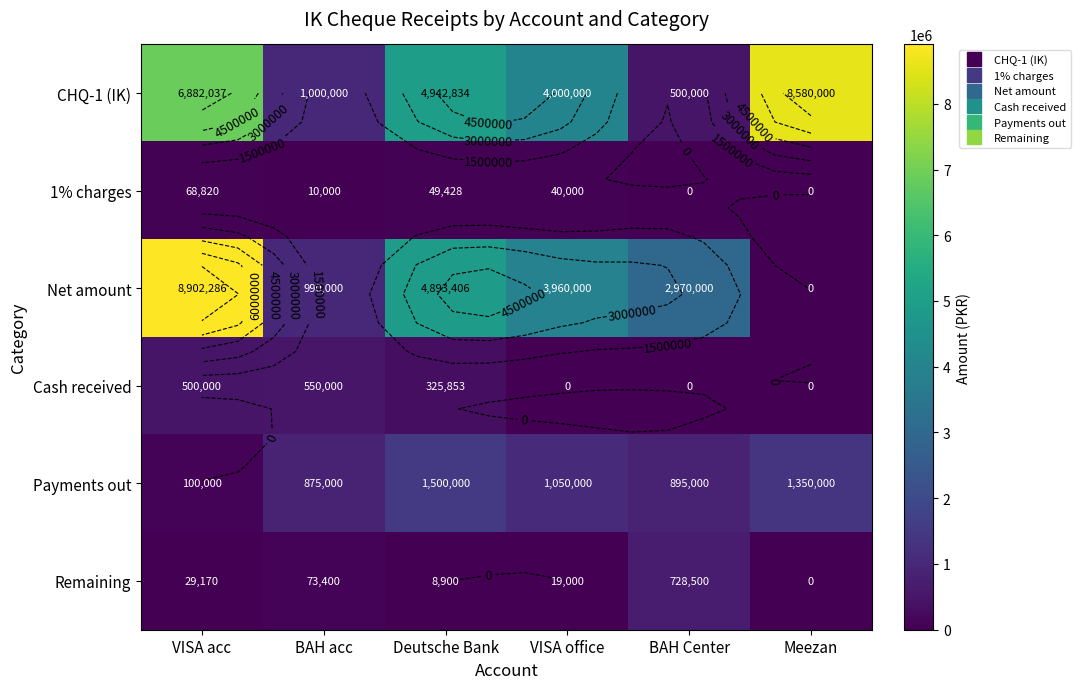

How many distinct data groups are displayed?

6